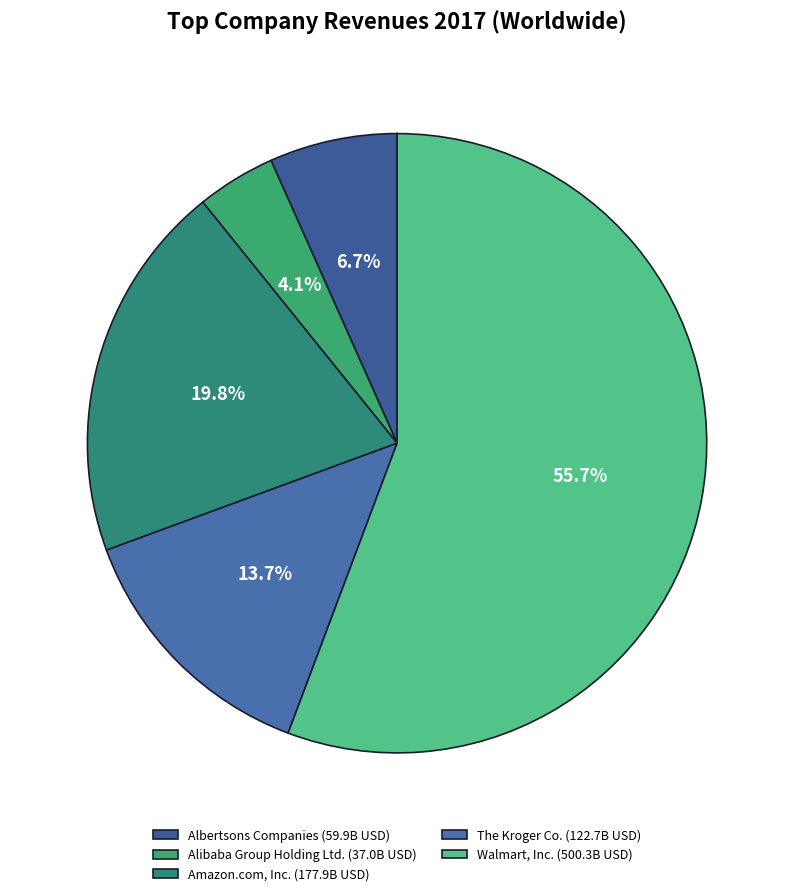

What is the total percentage of Albertsons Companies and The Kroger Co.?

20.3%